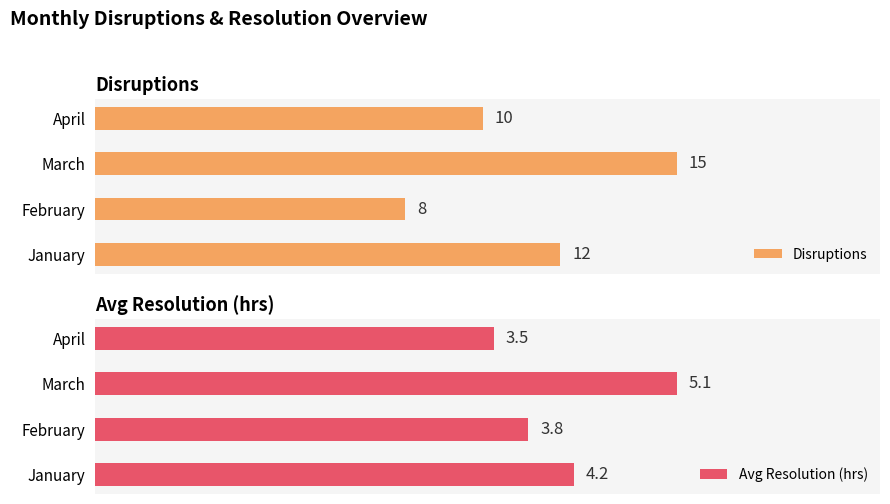

At which label does Disruptions reach its peak?

March